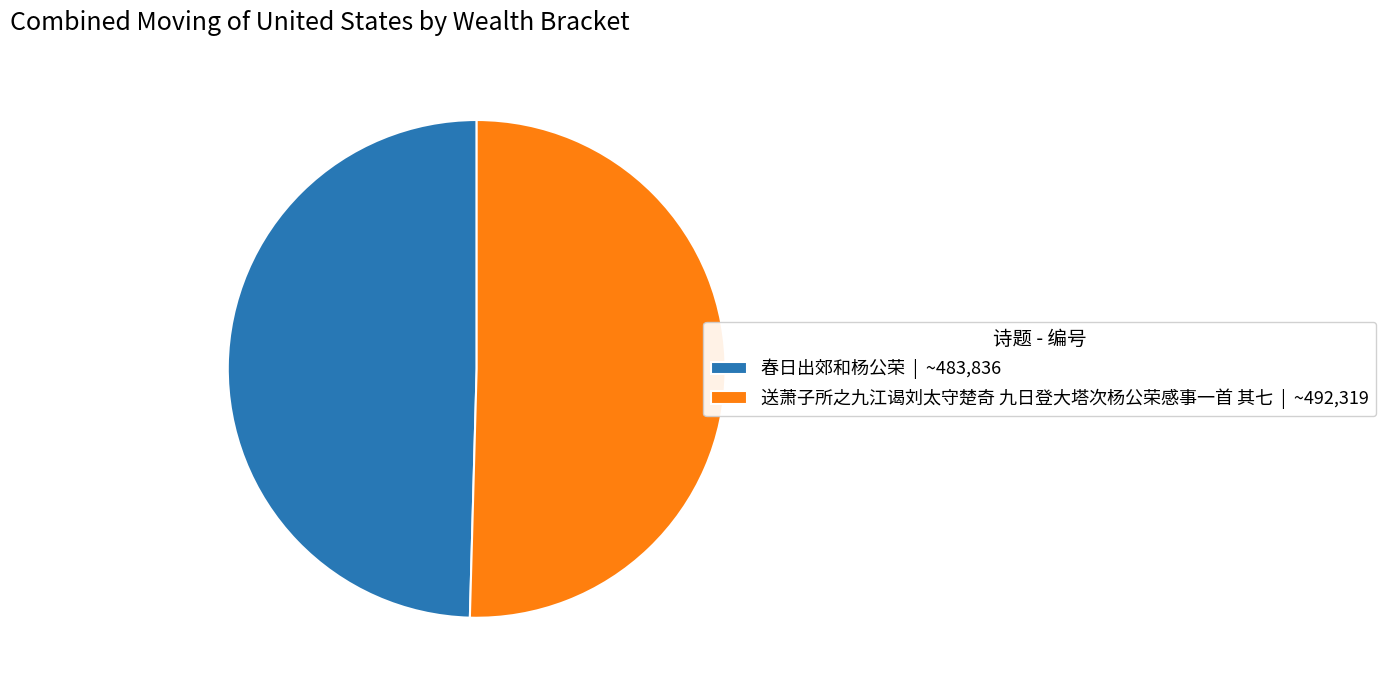

What is the ratio of the value at 春日出郊和杨公荣 to the value at 送萧子所之九江谒刘太守楚奇 九日登大塔次杨公荣感事一首 其七?

1.0